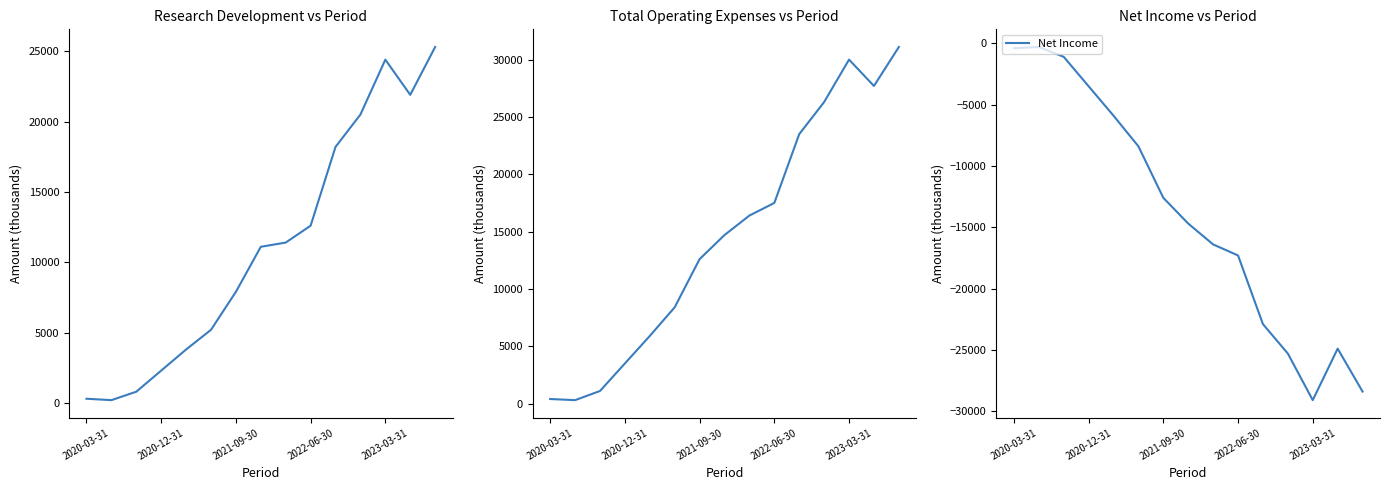

Which series has the largest total across all categories?

Total Operating Expenses